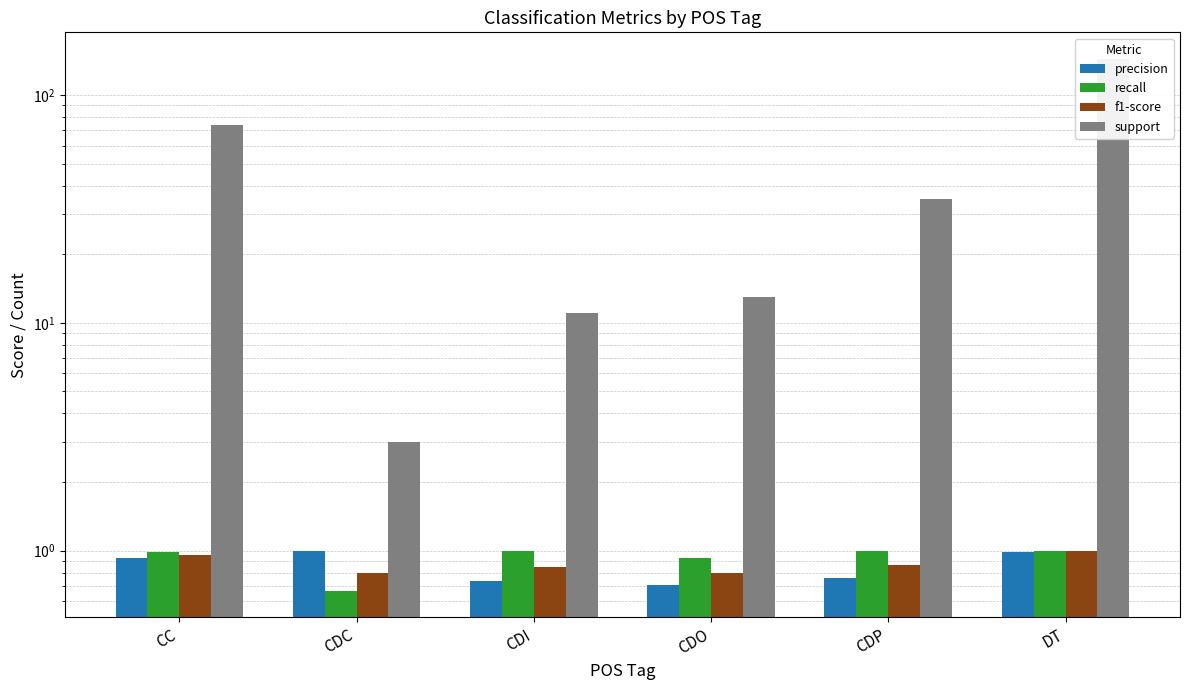

What is the difference between the second highest and minimum values in the f1-score series?

0.2